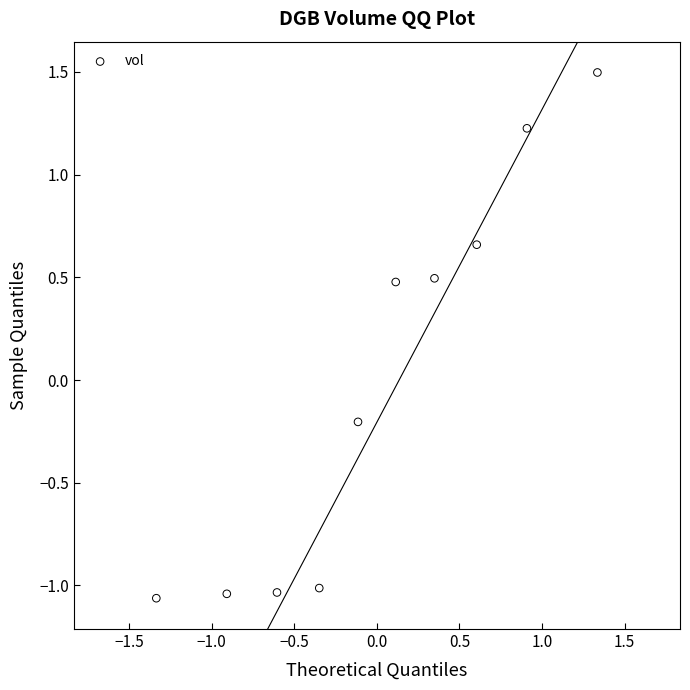

What is the range of X values (max minus min)?

2.7